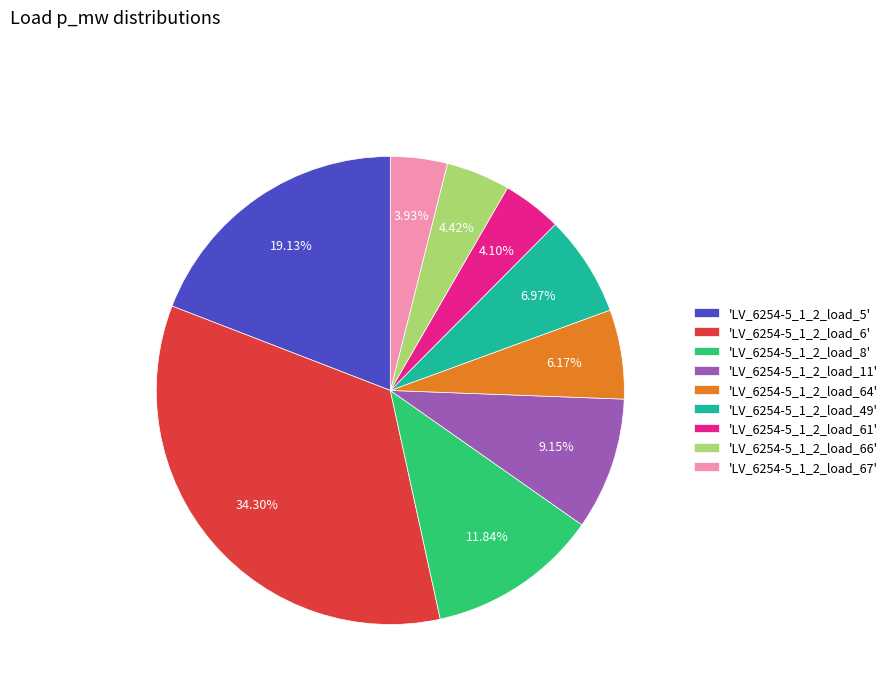

What is the largest slice in the pie chart?

'LV_6254-5_1_2_load_6'